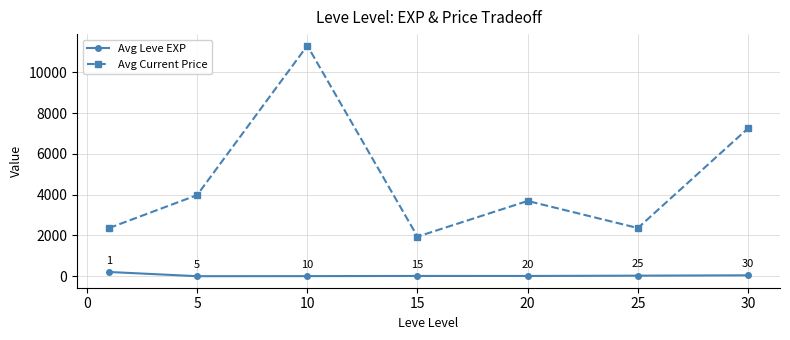

List the series in order of their overall mean, highest first.

Avg Current Price, Avg Leve EXP